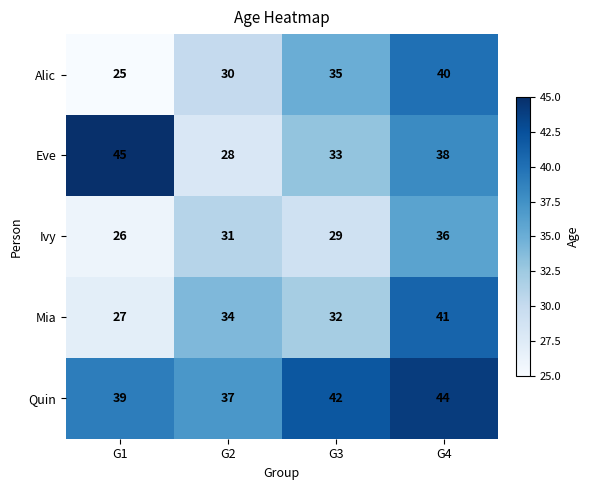

Count the Quin values in the range 39 to 44.

3